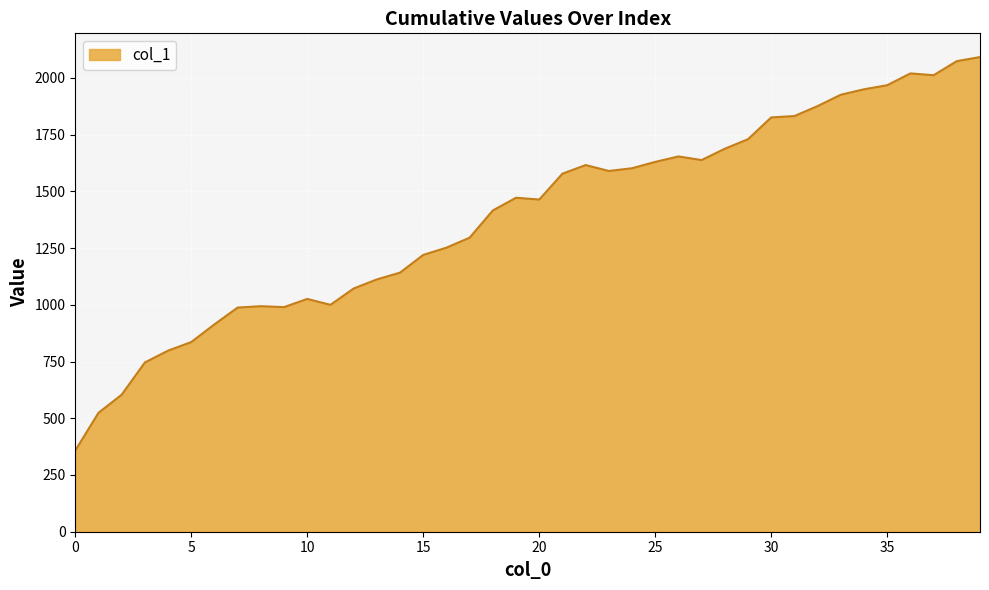

What is the difference between the maximum and minimum values?

1734